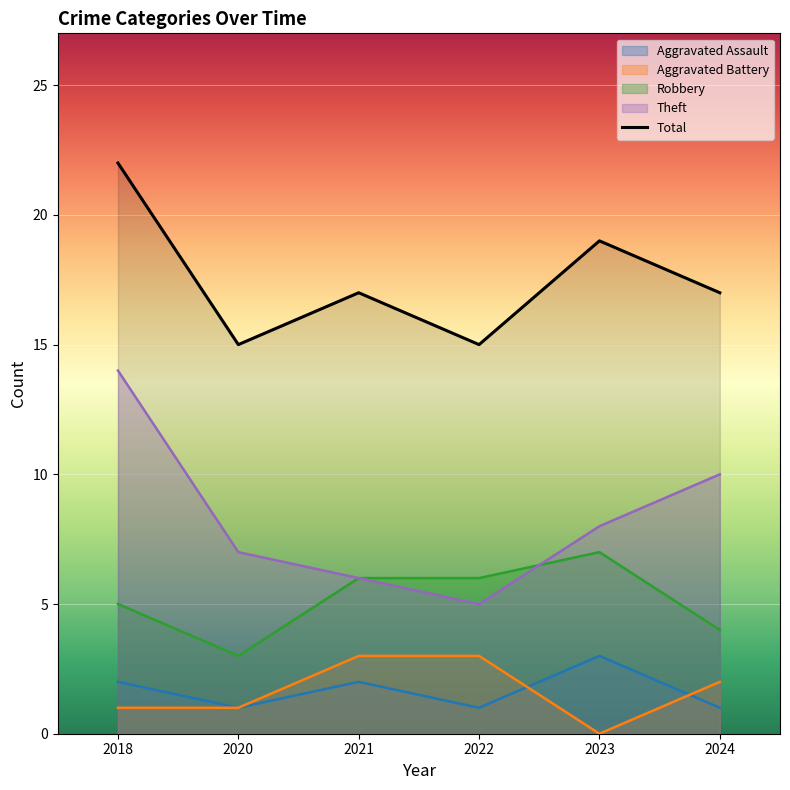

Where is the first local minimum for Aggravated Assault?

2020